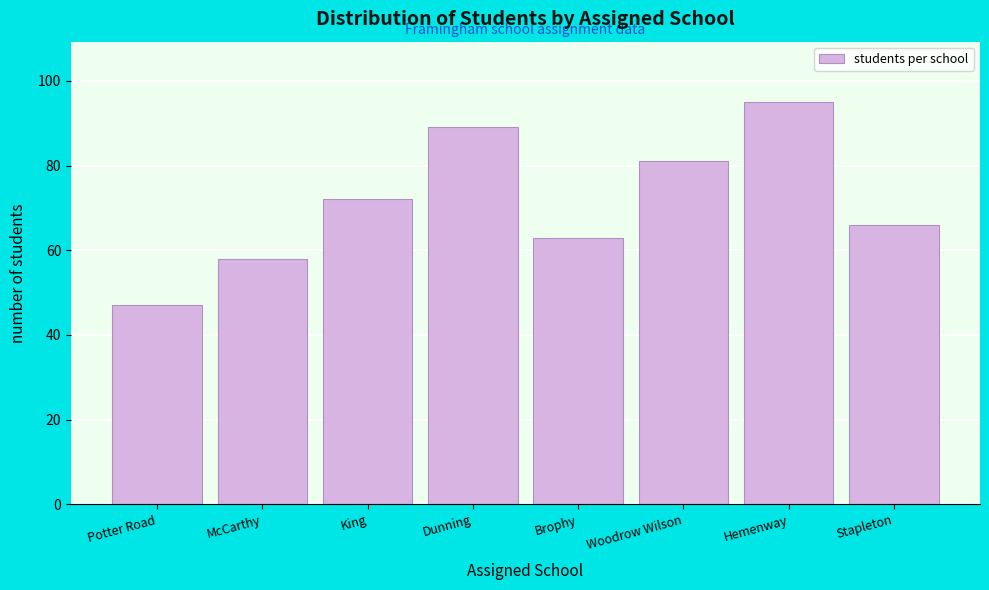

Reading right to left, transcribe all the data shown in this chart.

Stapleton=66	Hemenway=95	Woodrow Wilson=81	Brophy=63	Dunning=89	King=72	McCarthy=58	Potter Road=47